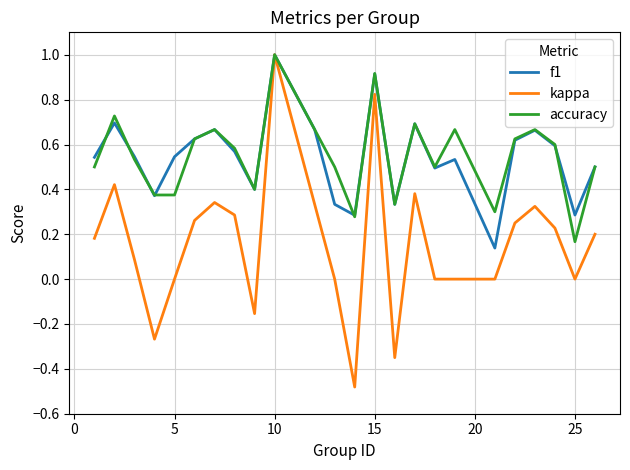

What is the maximum value shown in the chart?

1.0